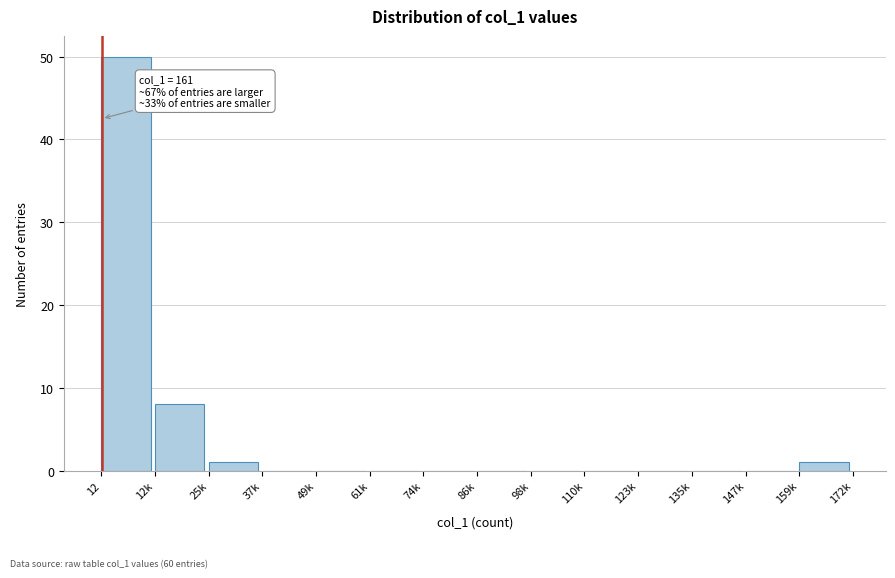

Reading left to right, transcribe all the data shown in this chart.

12=50	12k=8	25k=1	37k=0	49k=0	61k=0	74k=0	86k=0	98k=0	110k=0	123k=0	135k=0	147k=0	159k=1